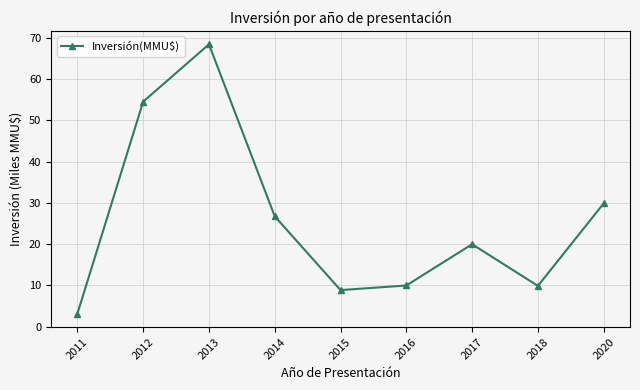

The chart shows a value of 3.2 at 2011. True or false?

True